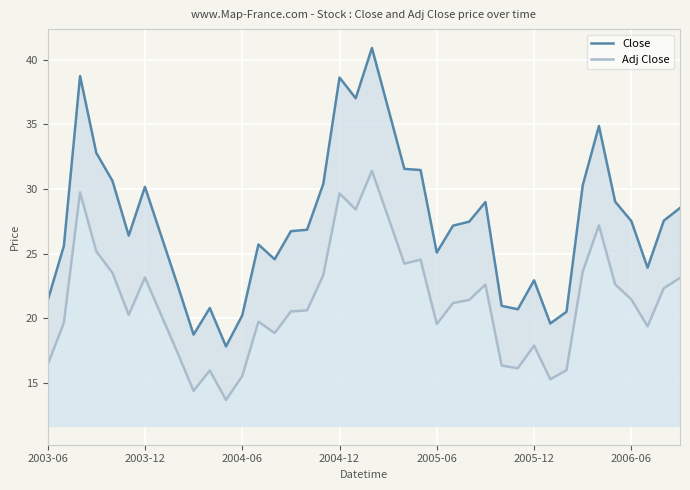

True or false: Close and Adj Close intersect in this chart.

False